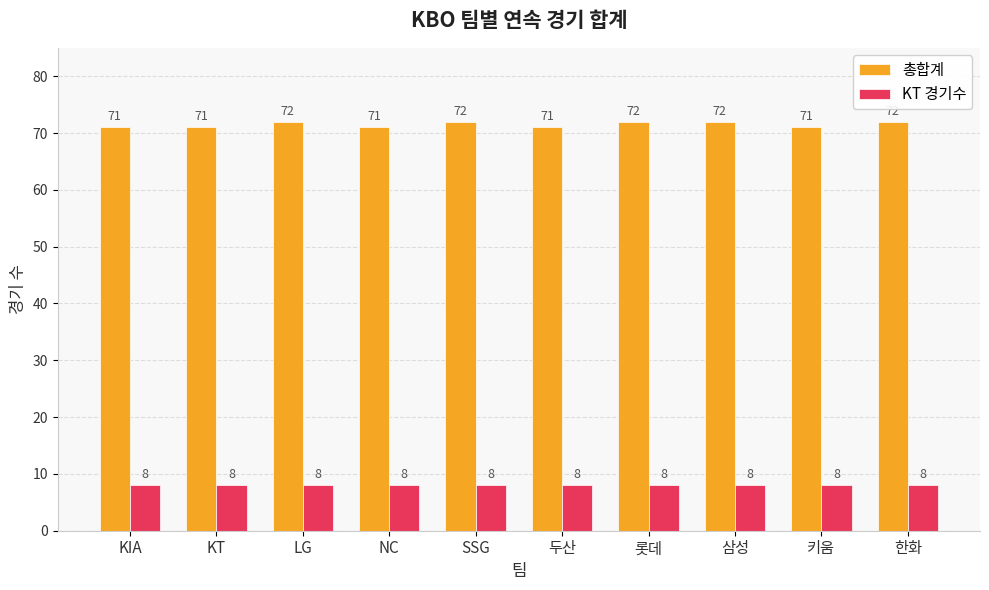

Which series has the largest range (max minus min)?

총합계